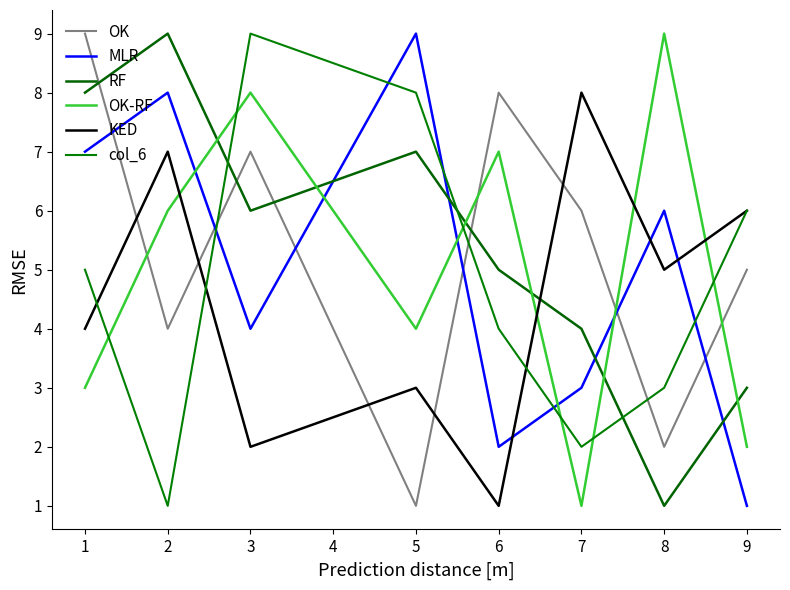

At which label is RF closest to 5?

6